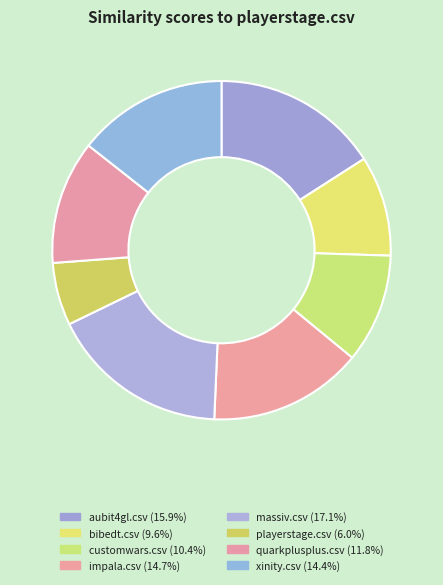

Is there a majority slice in this chart?

No